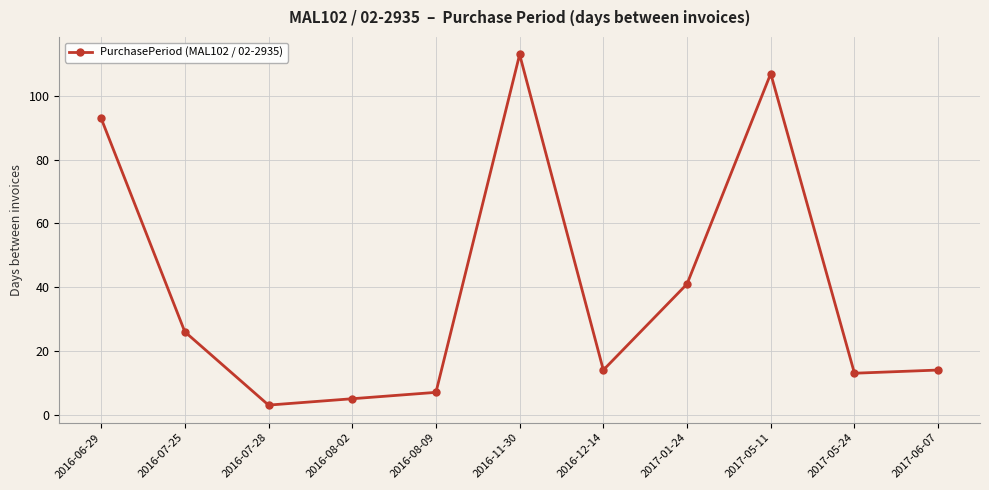

True or false: the data shows 4 at 2016-12-14.

False